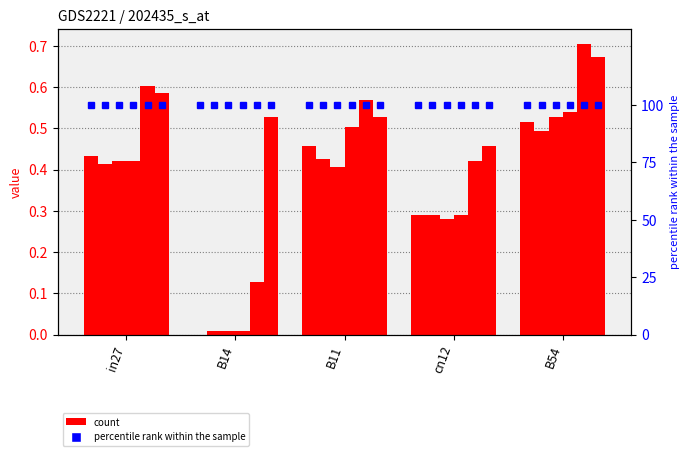

At which label is job261_scenario0_484 closest to 0?

B14